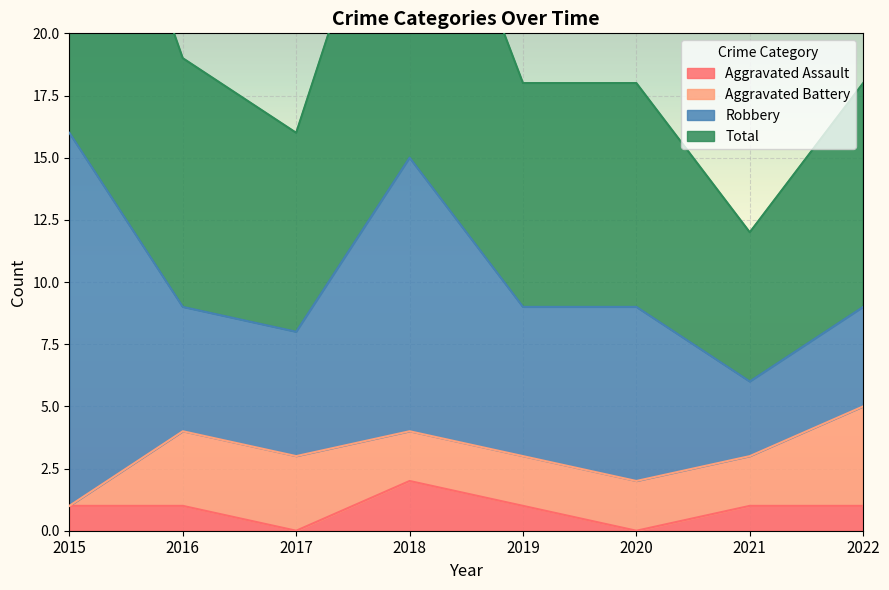

What is the average value of the Total series?

20